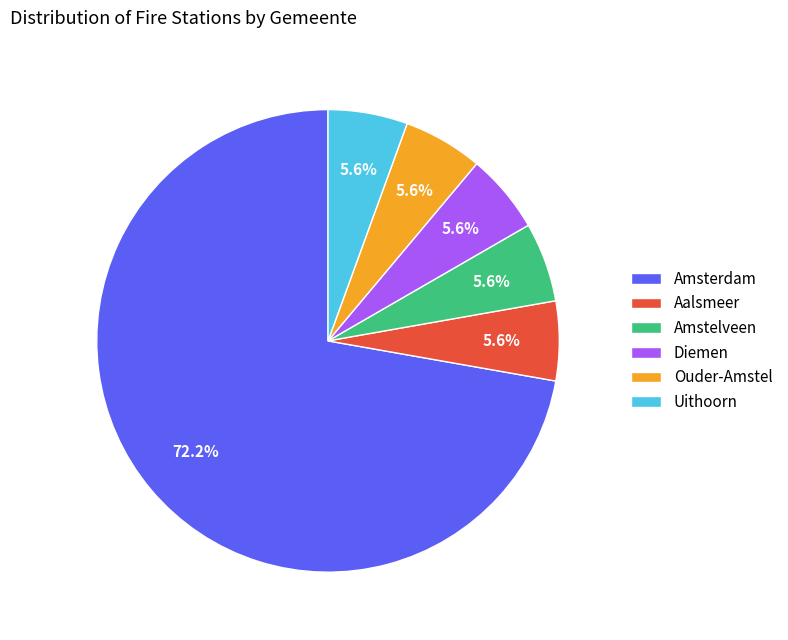

Approximately how many times larger is the value at Diemen compared to Ouder-Amstel?

1.0